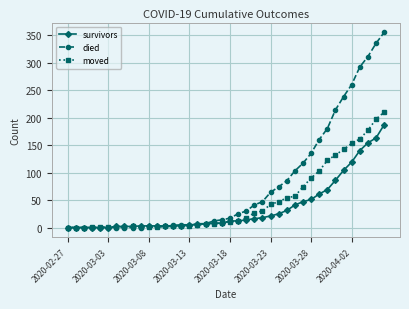

Which series has the largest total across all categories?

died